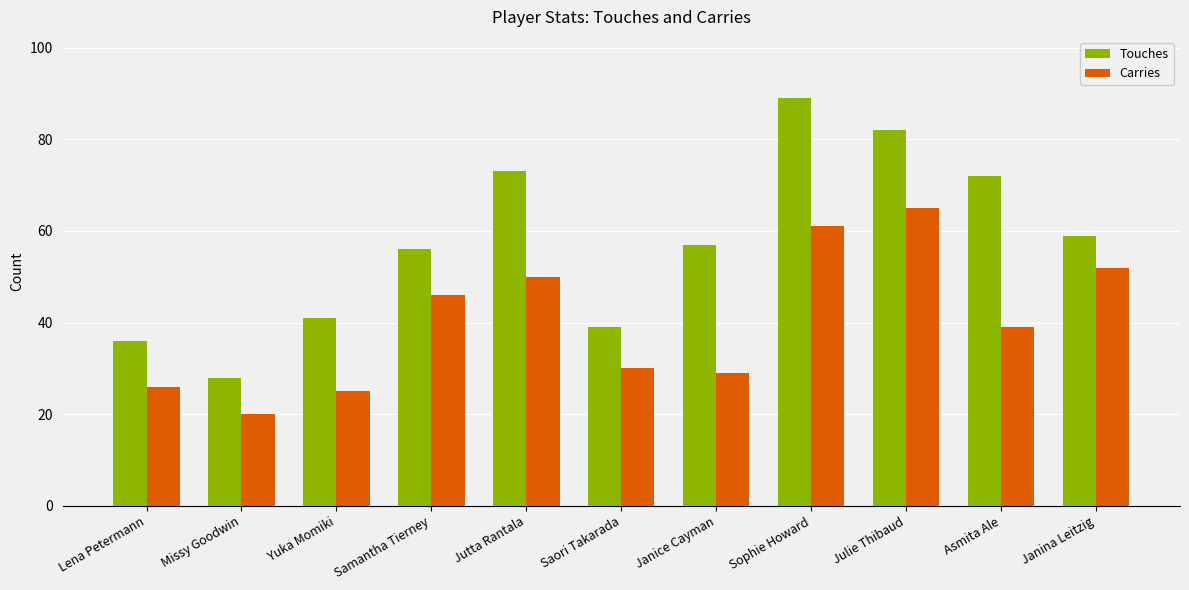

What position from the left is Sophie Howard?

8